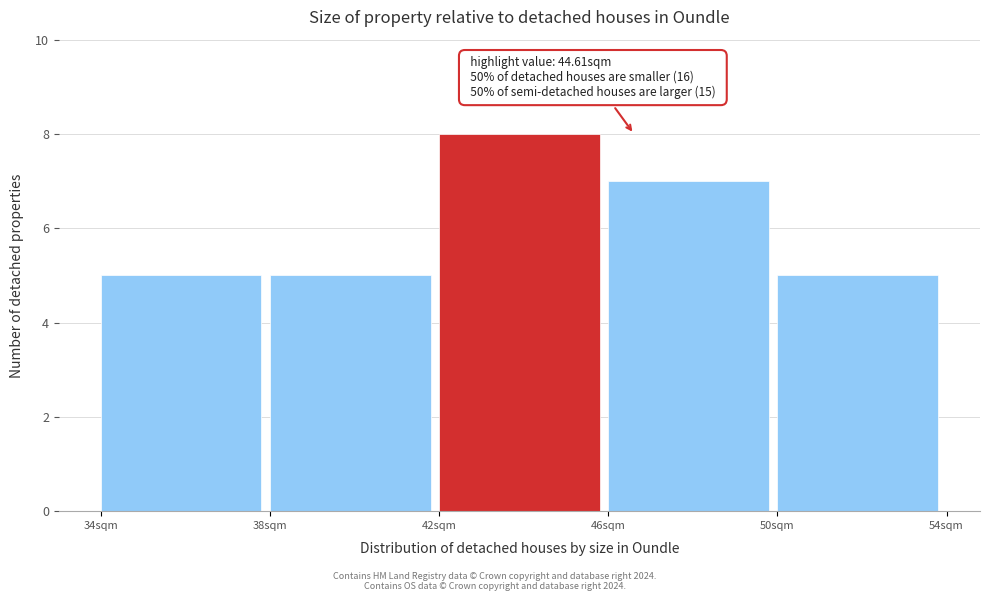

Over which range of the x-axis is the bar tallest?

42 to 46